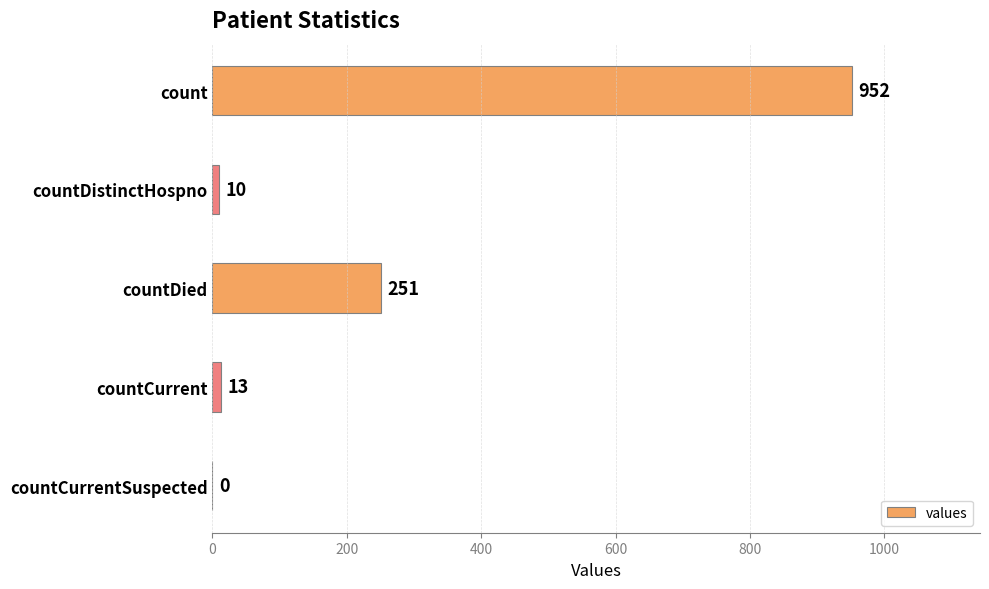

What is the sum of all values?

1226